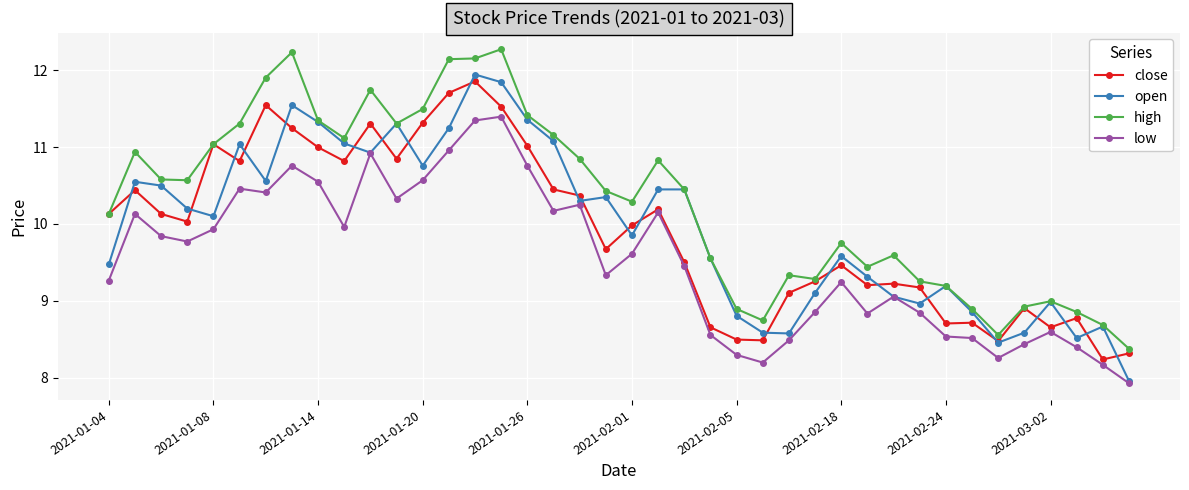

What is the difference between the maximum and minimum values in the high series?

3.9